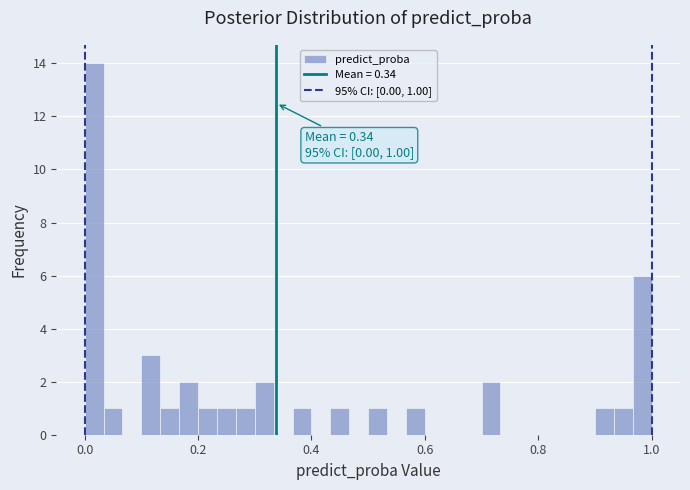

Around what value on the x-axis is the tallest bar? Give the approximate position of its centre, as read against the axis.

0.02